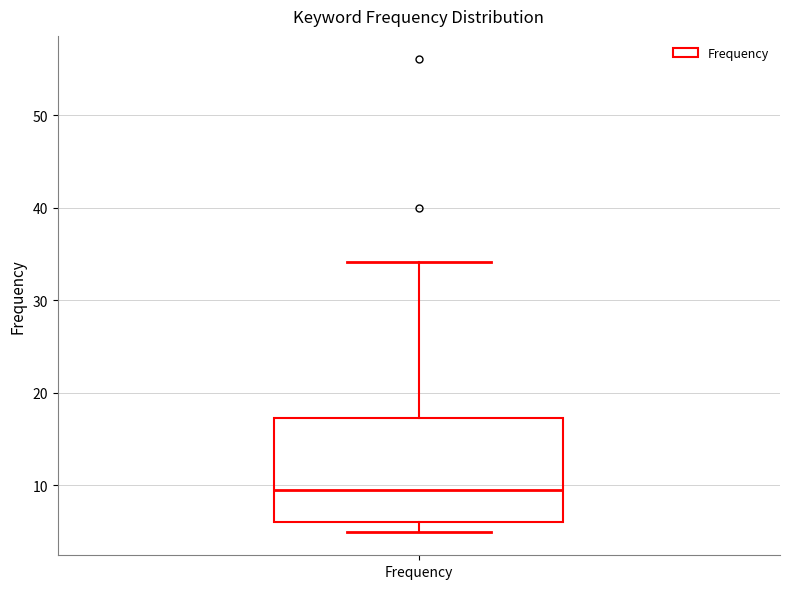

Transcribe this box plot: give where the median line is, the range the box spans, and where the two whiskers end, as read against the y-axis. The values are not printed on the chart, so give them approximately, as read against the axis.

median 10, box 6 to 17, whiskers 5 to 34